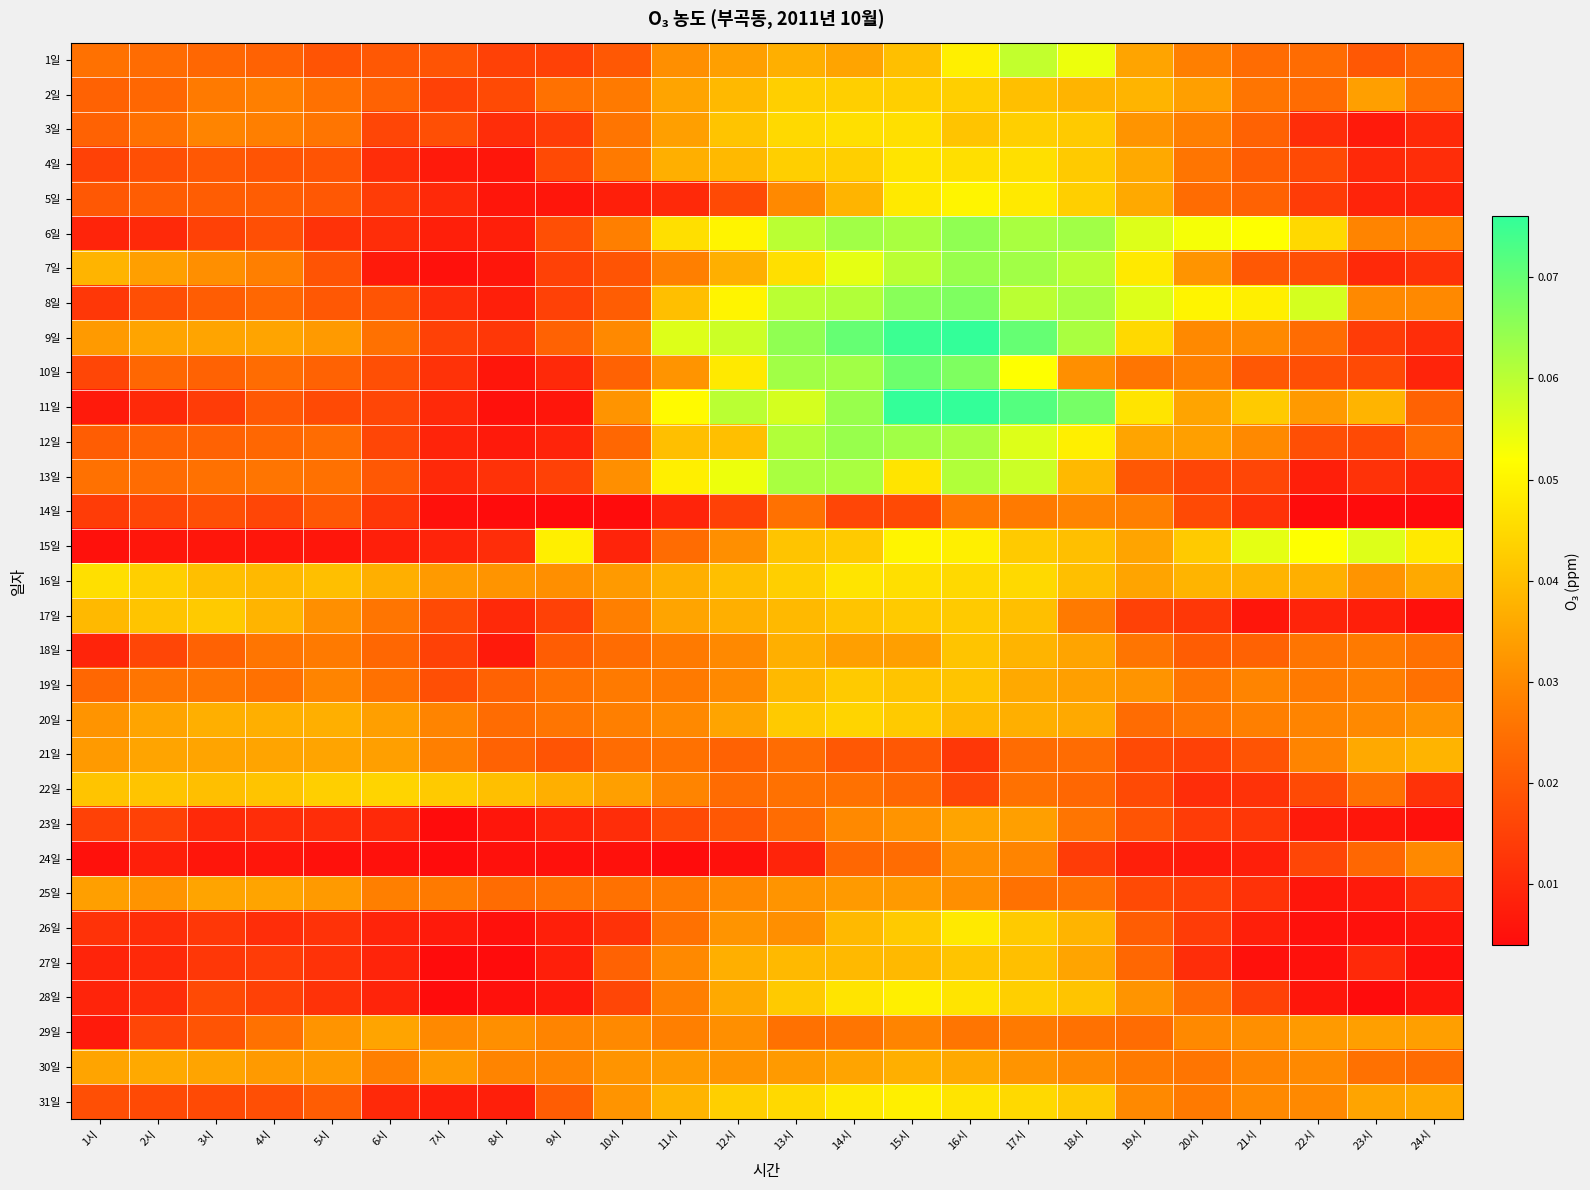

Between 5시 and 7시, which is larger?

5시